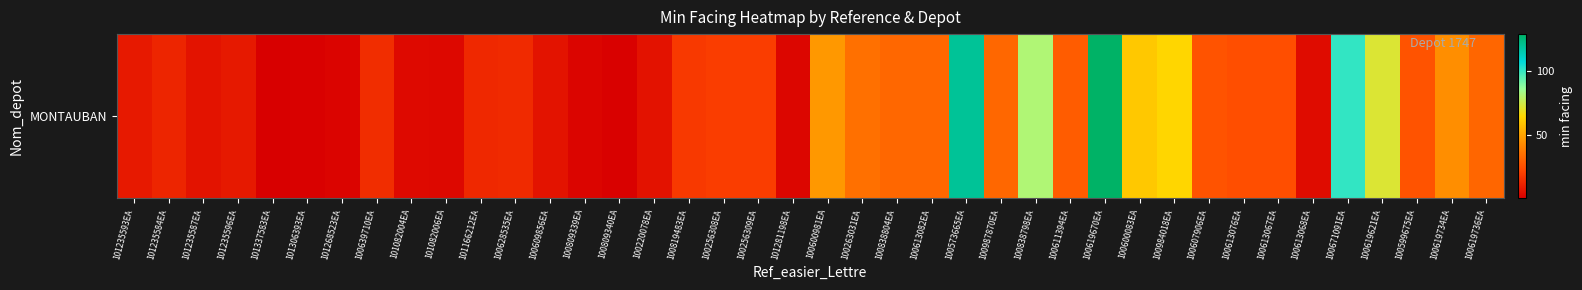

Between 101281198EA and 100619734EA, which is larger?

100619734EA